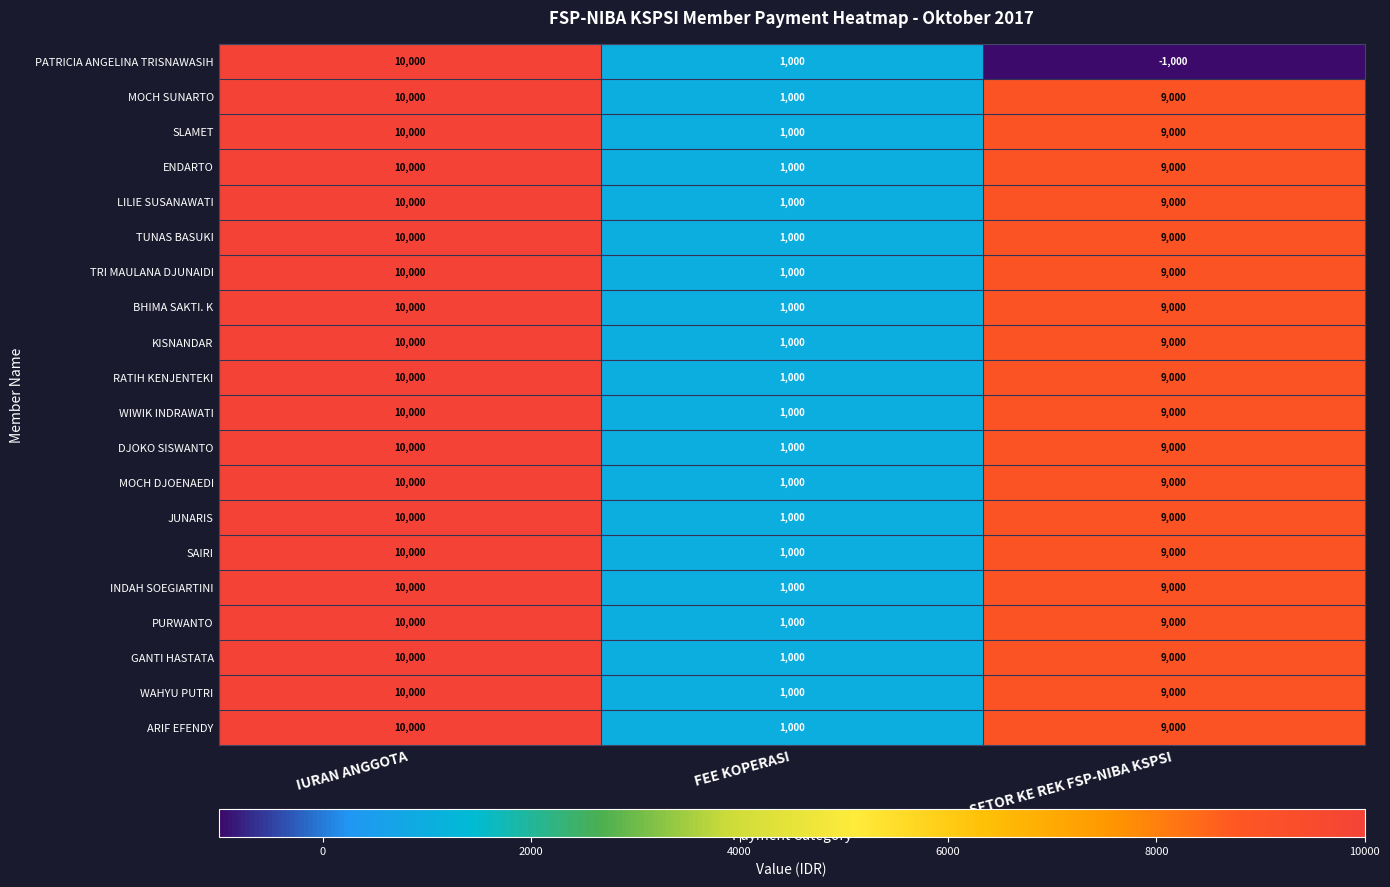

Which series has the largest range (max minus min)?

PATRICIA ANGELINA TRISNAWASIH